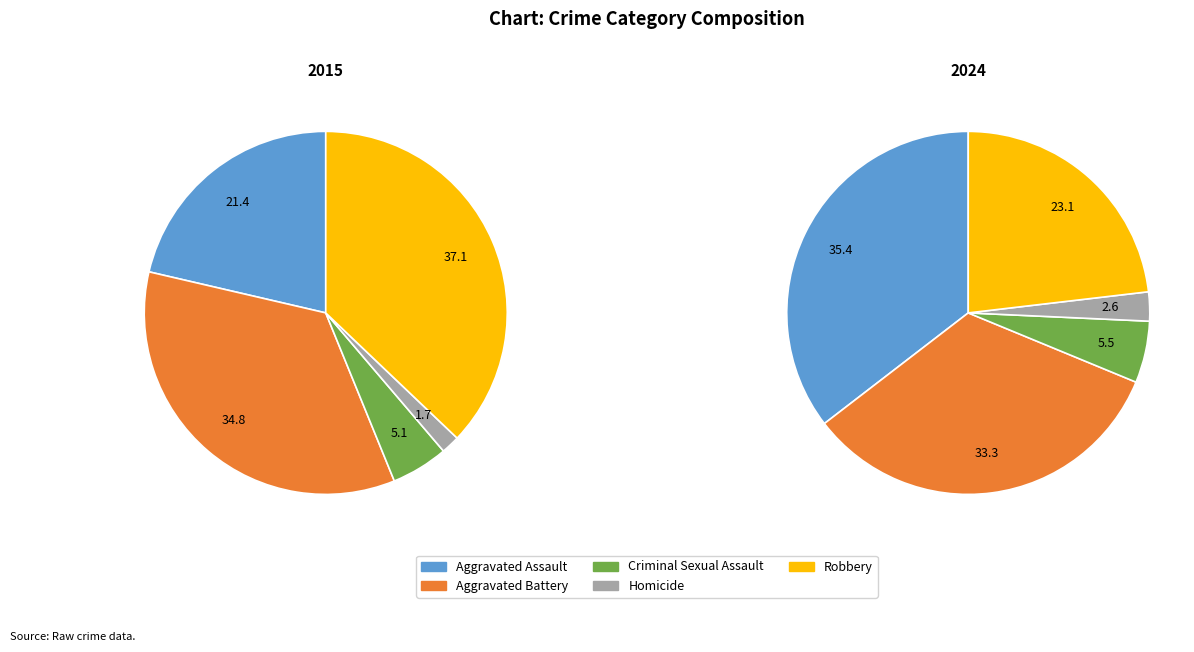

Is it true that Aggravated Battery is 35% of the pie?

True